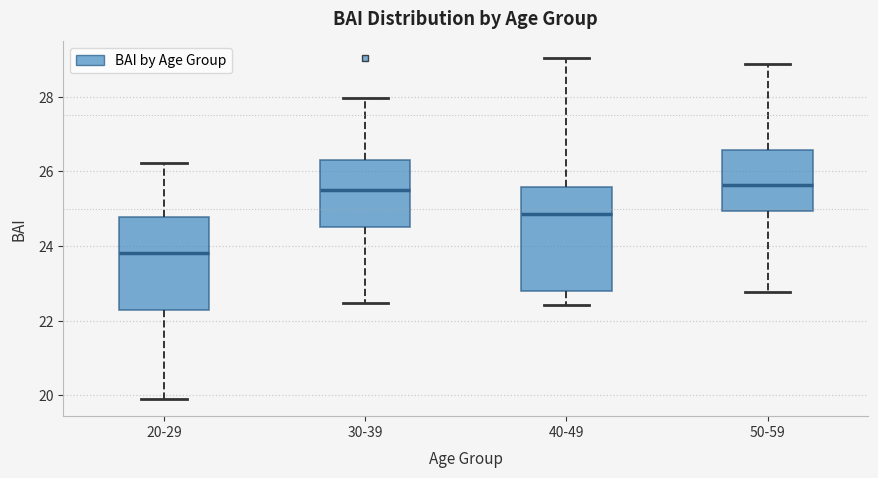

Where is the lower edge of the box for 30-39 on the y-axis? The values are not printed on the chart, so give them approximately, as read against the axis.

24.6